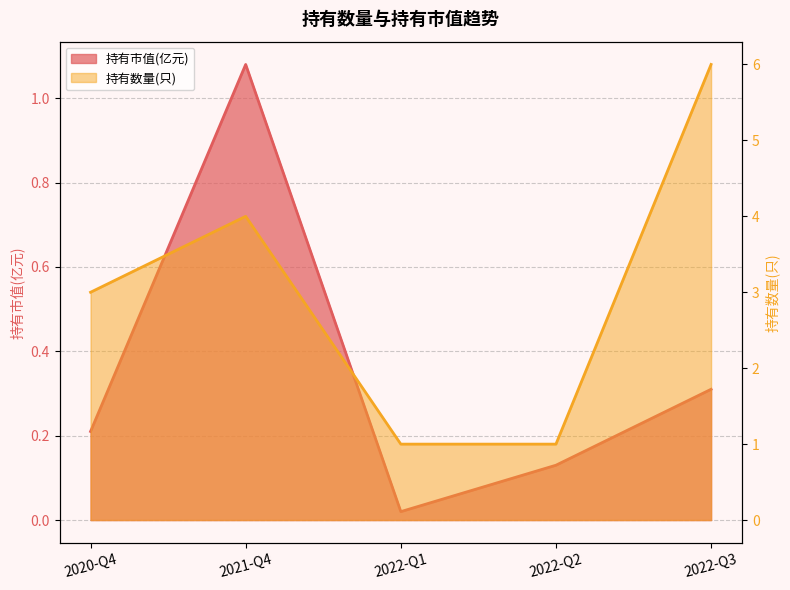

True or false: 持有数量(只) has more than 0 points higher than both neighbors.

True